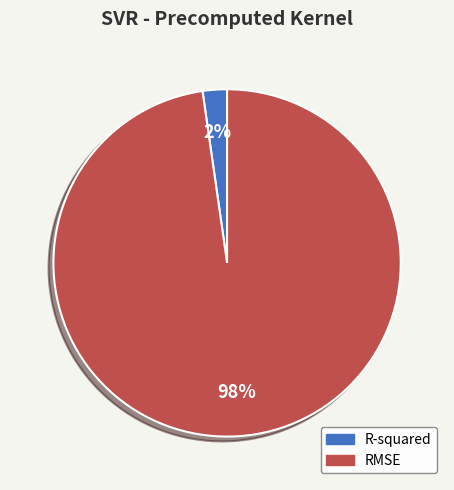

To the nearest percent, what portion does R-squared represent?

2%